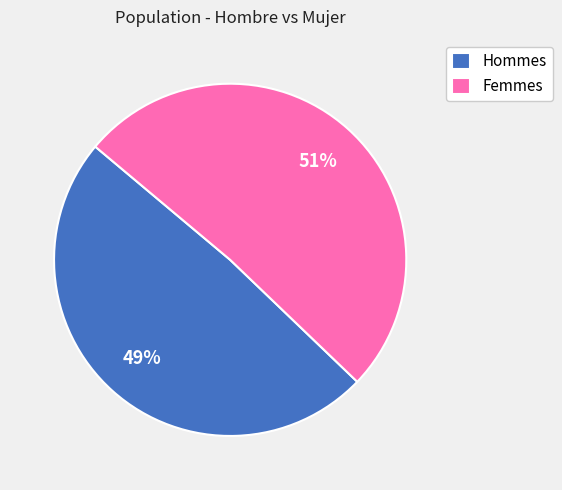

What is the largest slice in the pie chart?

Femmes